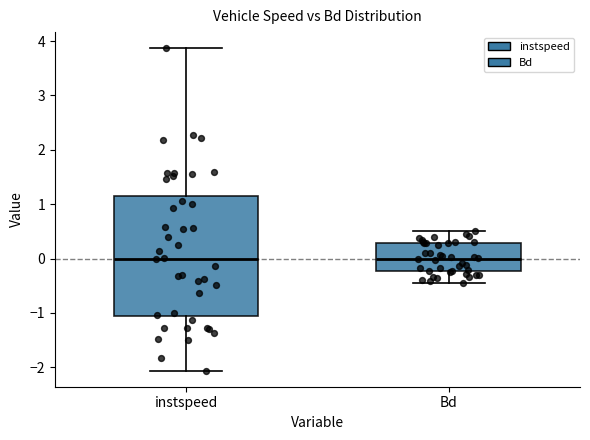

Where is the lower edge of the box for instspeed on the y-axis? The values are not printed on the chart, so give them approximately, as read against the axis.

-1.1